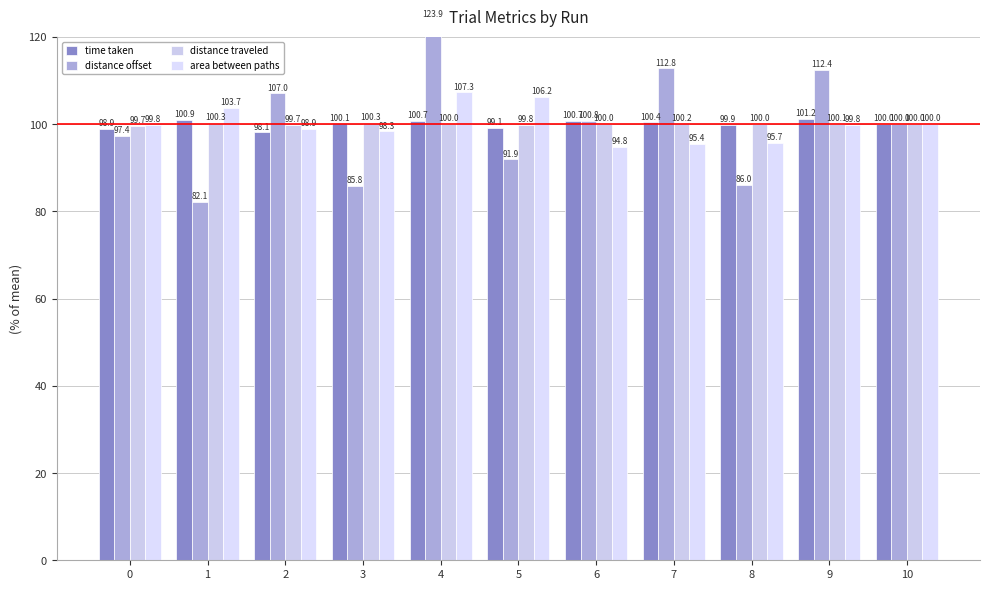

Reading left to right, transcribe all the data shown in this chart.

time taken: 0=98.9	1=100.9	2=98.1	3=100.1	4=100.7	5=99.1	6=100.7	7=100.4	8=99.9	9=101.2	10=100.0
distance offset: 0=97.4	1=82.1	2=107.0	3=85.8	4=123.9	5=91.9	6=100.8	7=112.8	8=86.0	9=112.4	10=100.0
distance traveled: 0=99.7	1=100.3	2=99.7	3=100.3	4=100.0	5=99.8	6=100.0	7=100.2	8=100.0	9=100.1	10=100.0
area between paths: 0=99.8	1=103.7	2=98.9	3=98.3	4=107.3	5=106.2	6=94.8	7=95.4	8=95.7	9=99.8	10=100.0